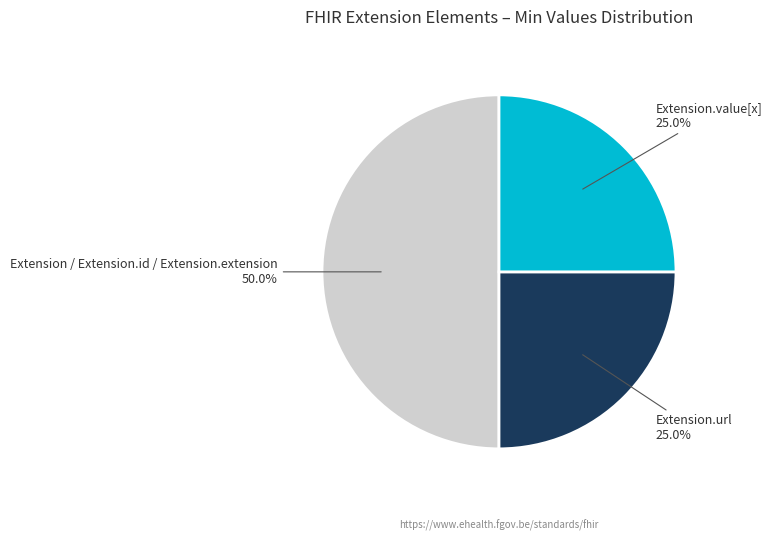

To the nearest percent, what is the average slice percentage?

33%